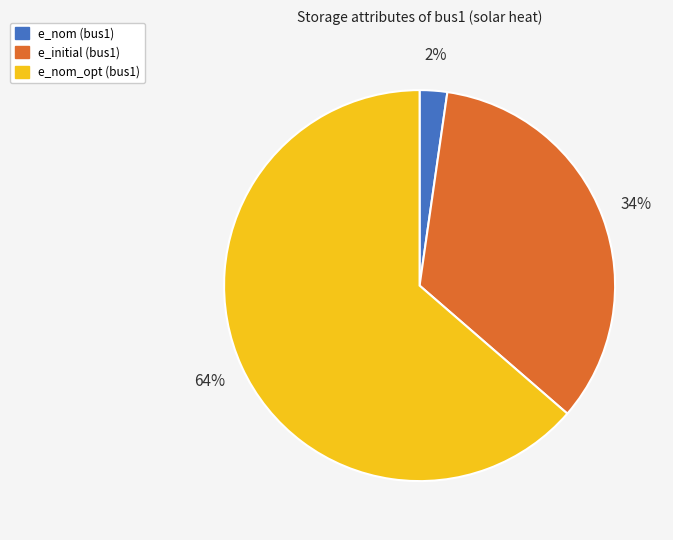

Is there any slice that represents more than half of the pie?

Yes